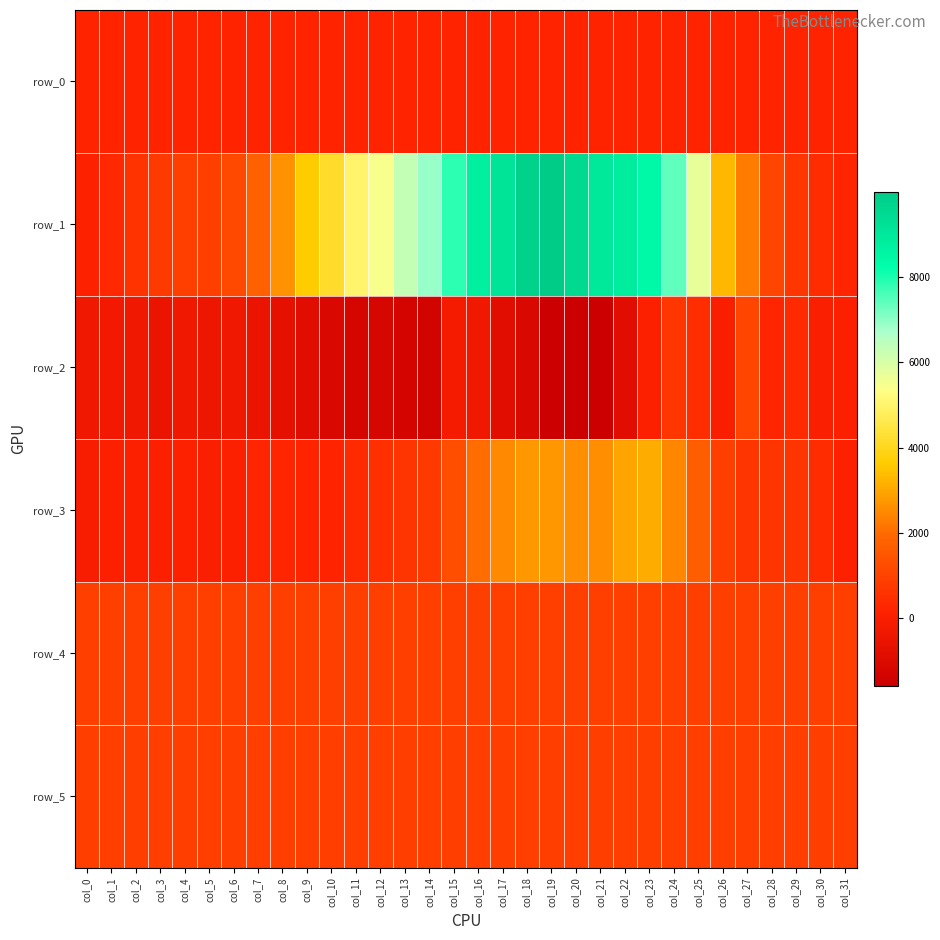

How many values in row_2 are below zero?

24